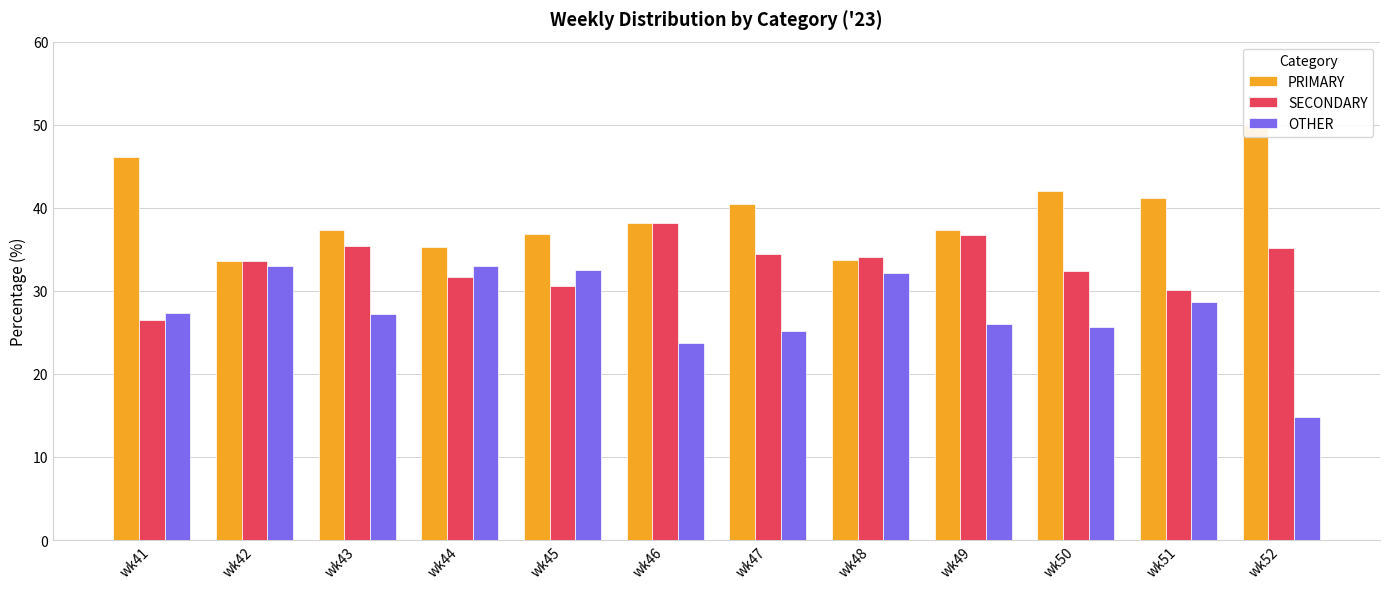

How many groups of bars are there?

12